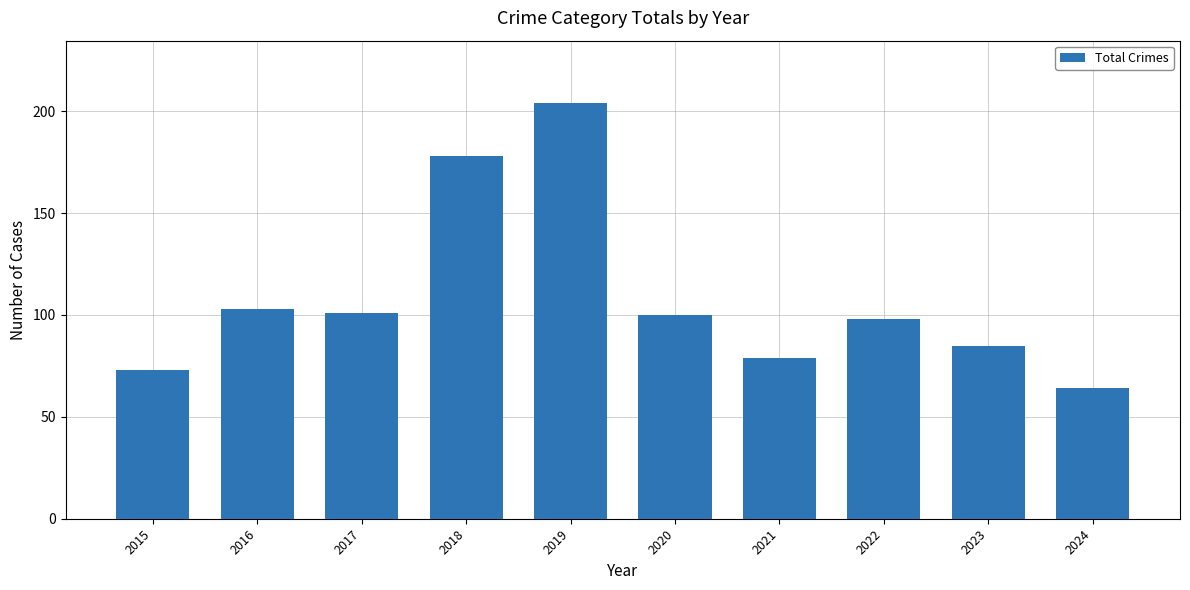

What is the value of the 10th bar from the left?

64